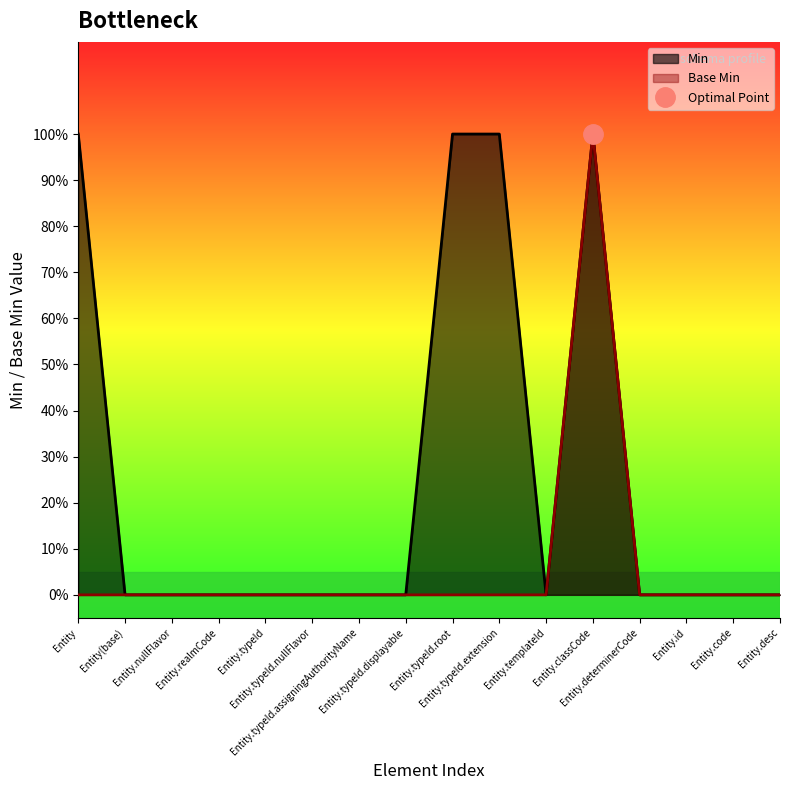

Count the number of categories in the chart.

16